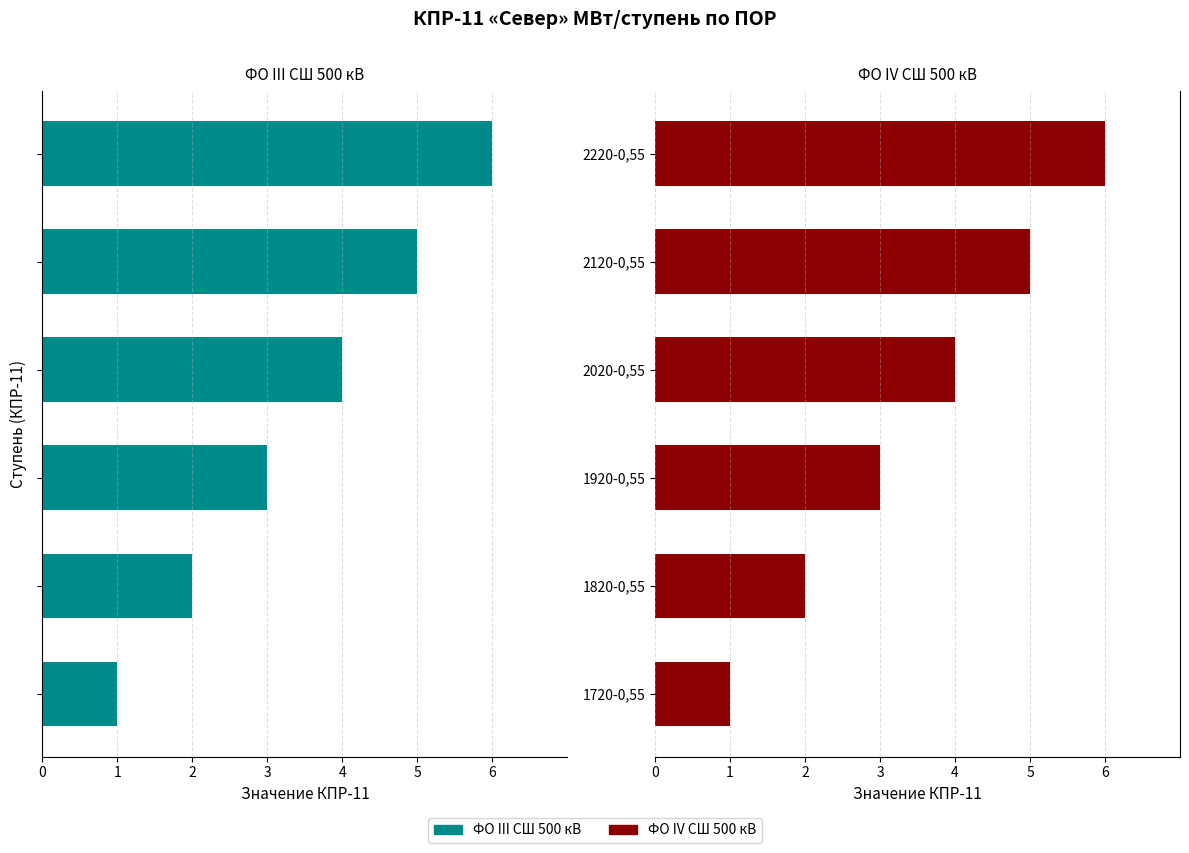

What is the maximum value for ФО IV СШ 500 кВ?

6